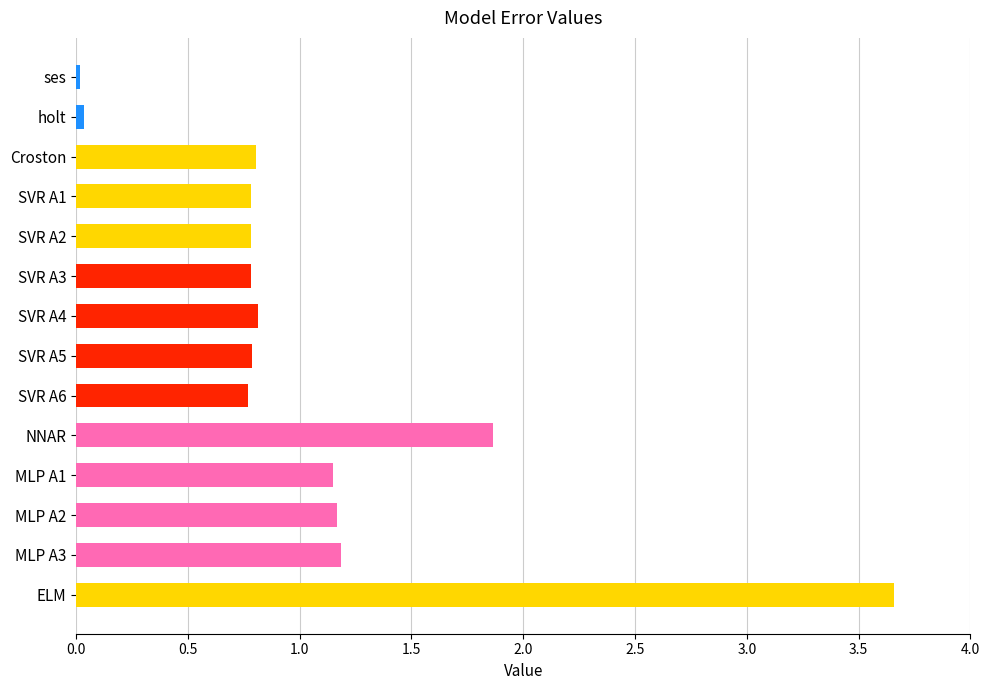

What is the approximate value at NNAR?

1.9